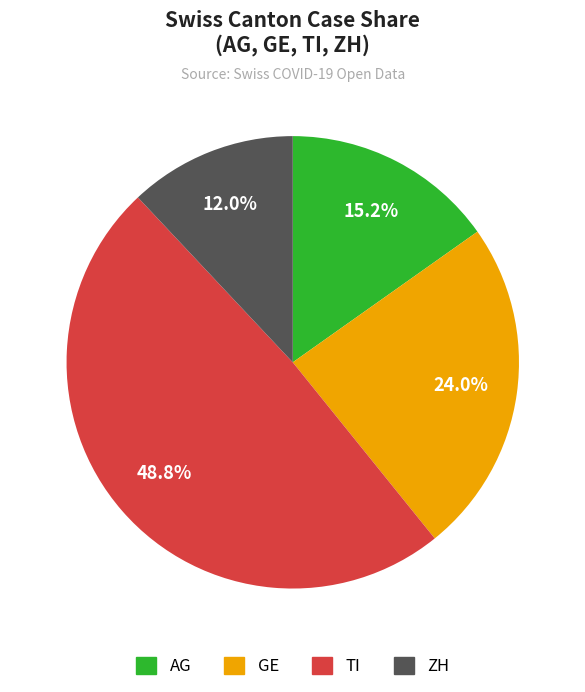

Count the number of slices in the pie.

4